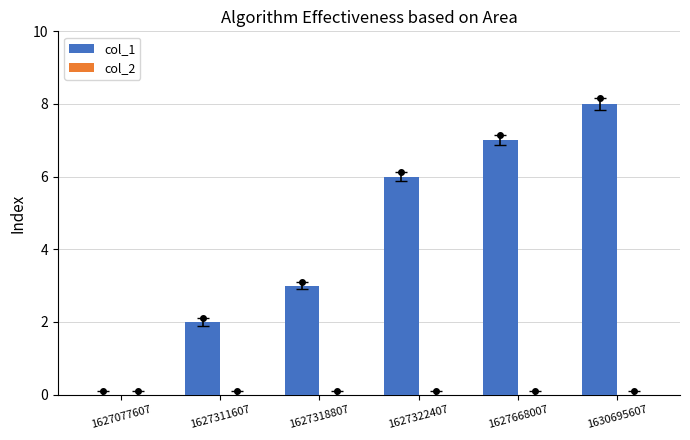

Which has a higher value, 1627668007 or 1627077607?

1627668007